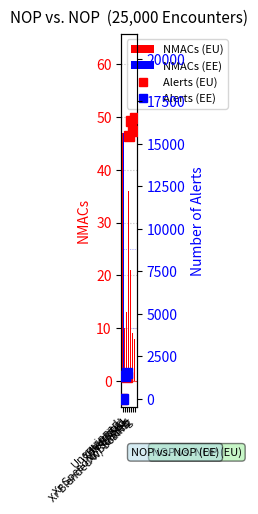

What is the sum of all NMACs (EU) values?

144